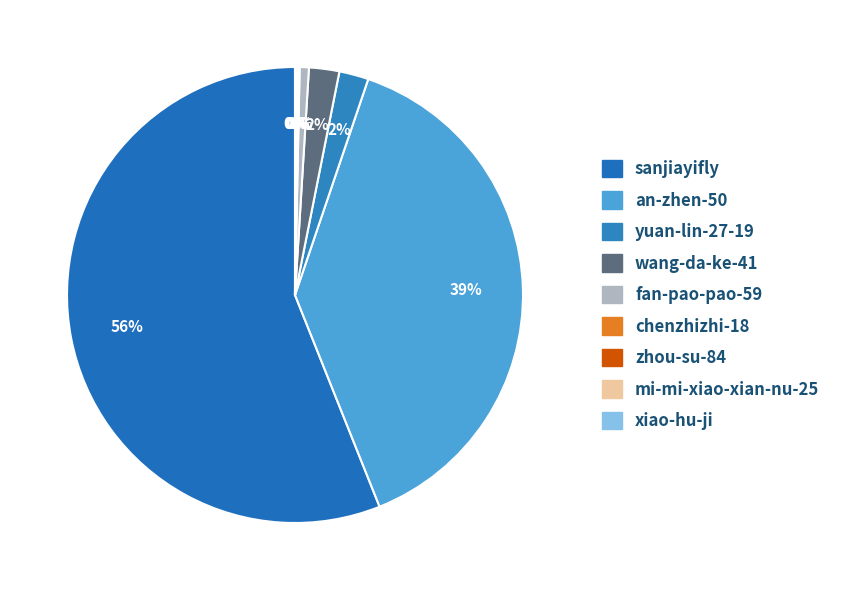

Is there any slice that represents more than half of the pie?

Yes